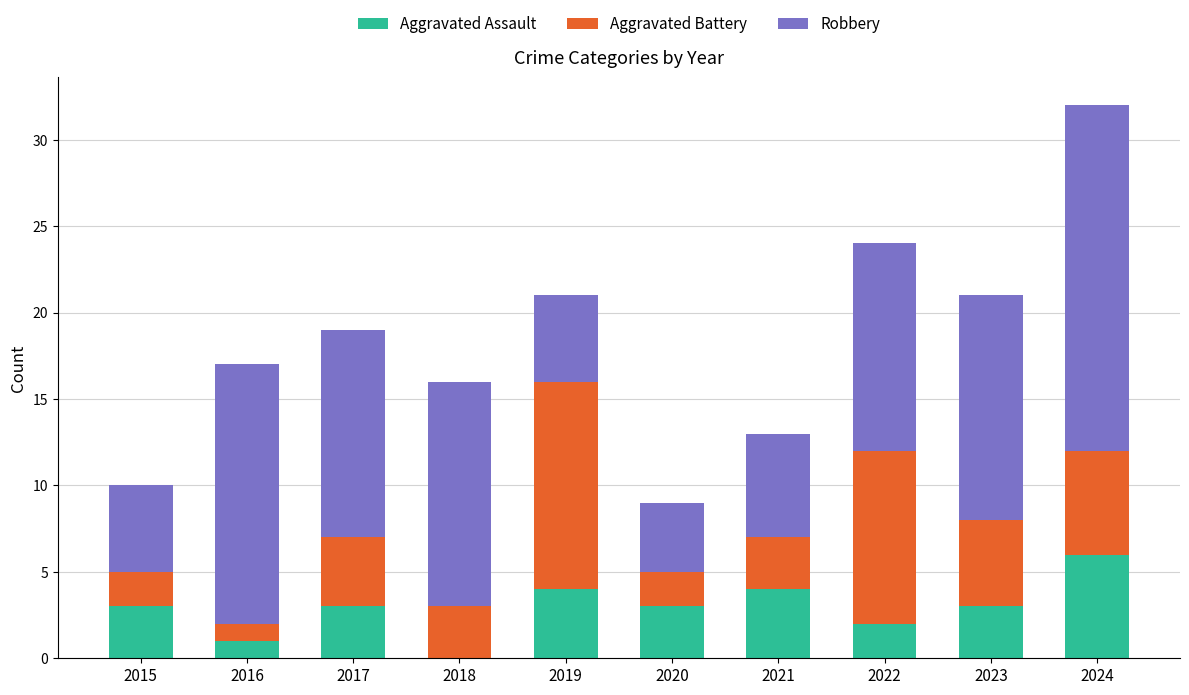

How many Aggravated Assault values are between 2 and 4?

7